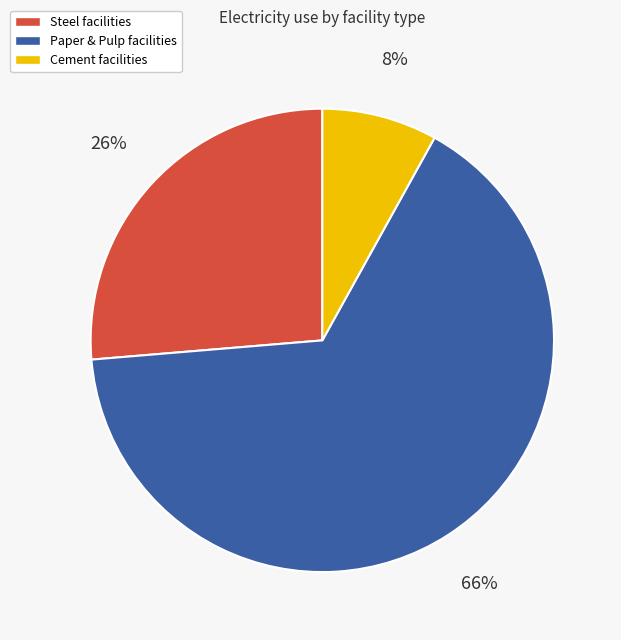

To the nearest percent, what is the average slice percentage?

33%